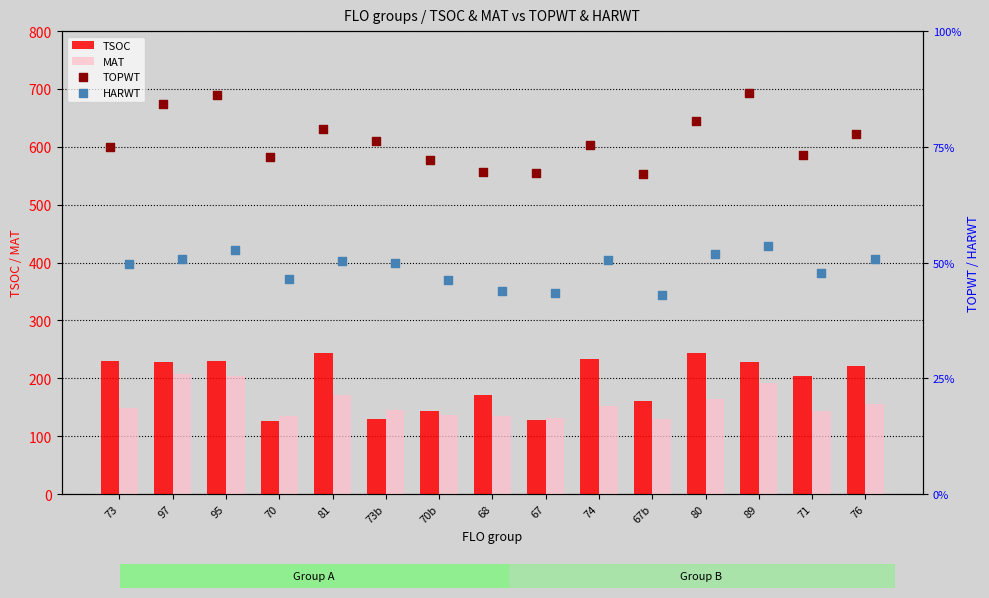

What is the difference between the maximum and minimum values in the MAT series?

78